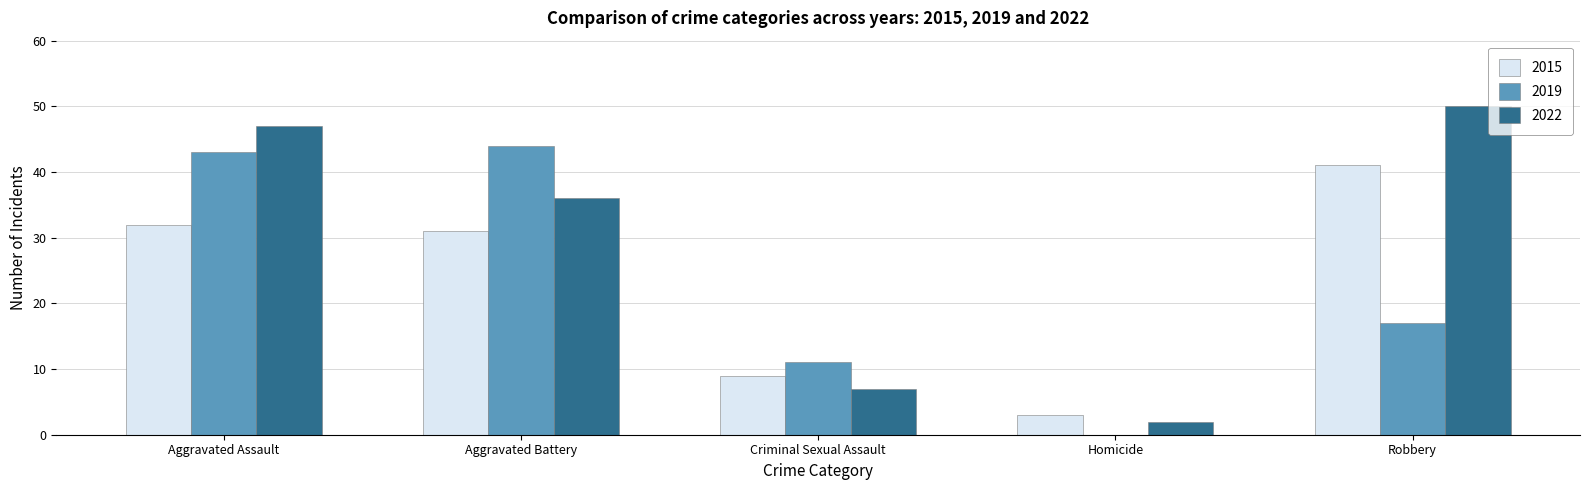

What is the sum of all 2019 values?

115